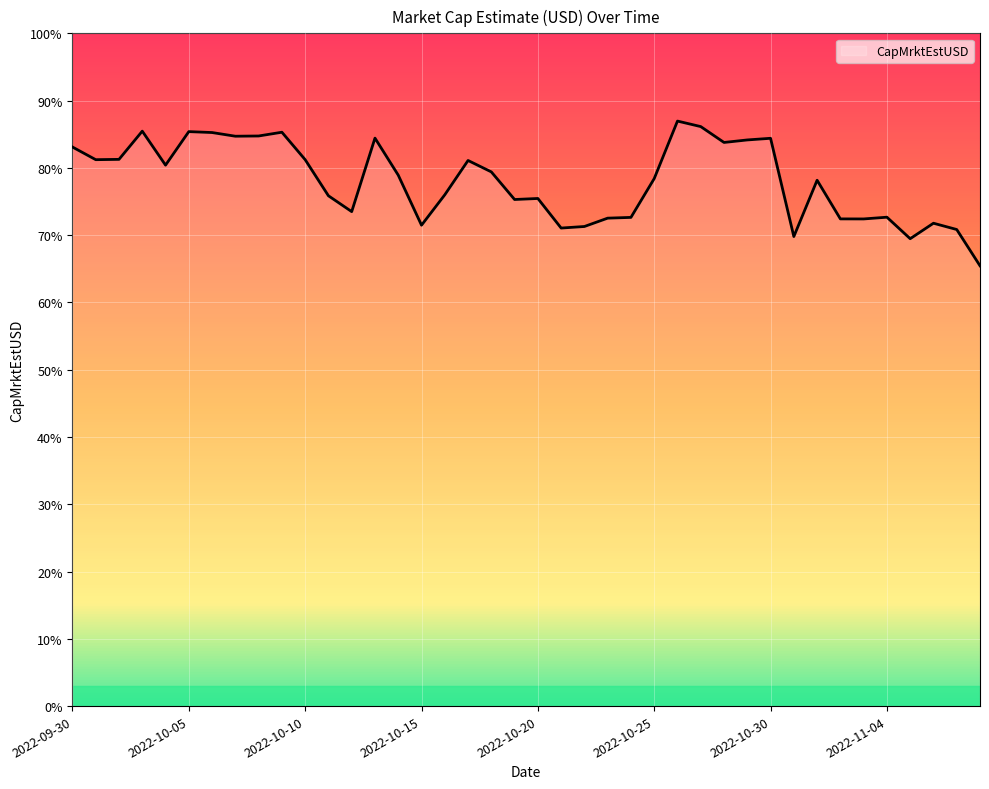

At which label does the data first exceed 434714261?

2022-09-30